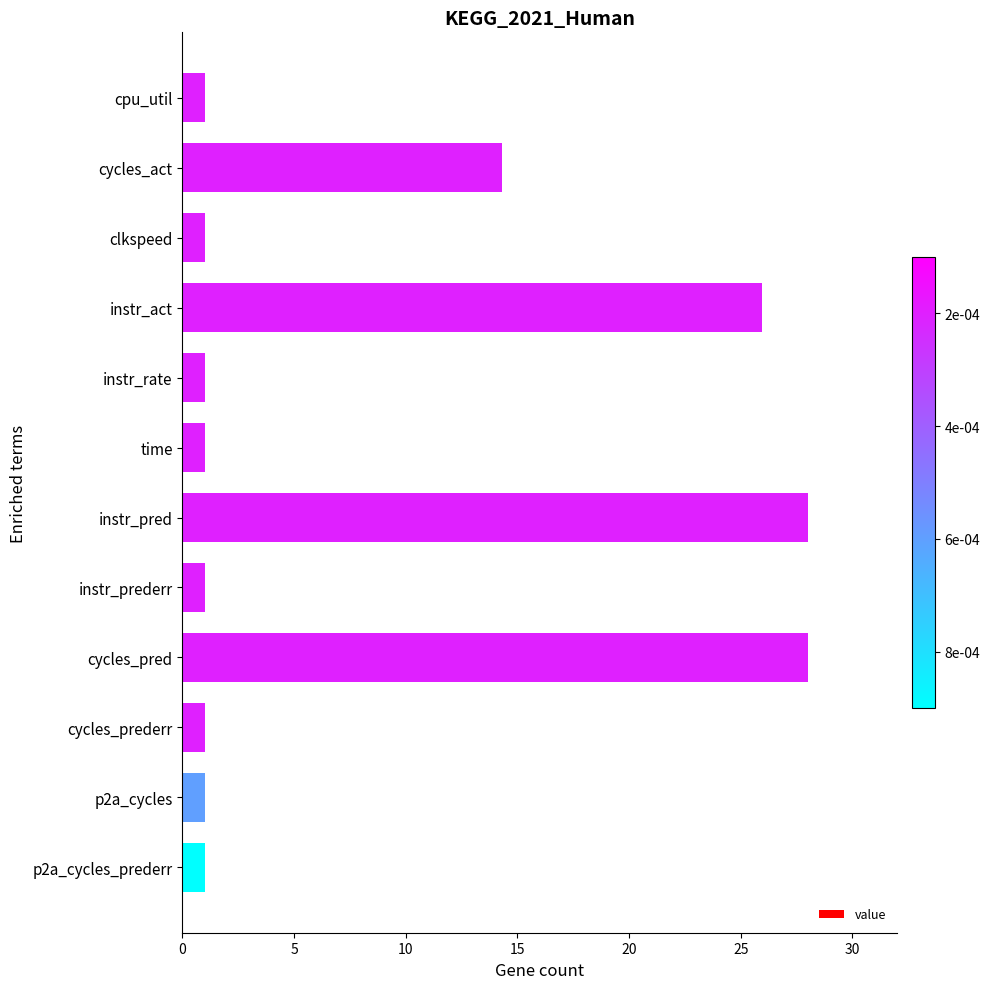

Between cycles_act and time, which is larger?

cycles_act